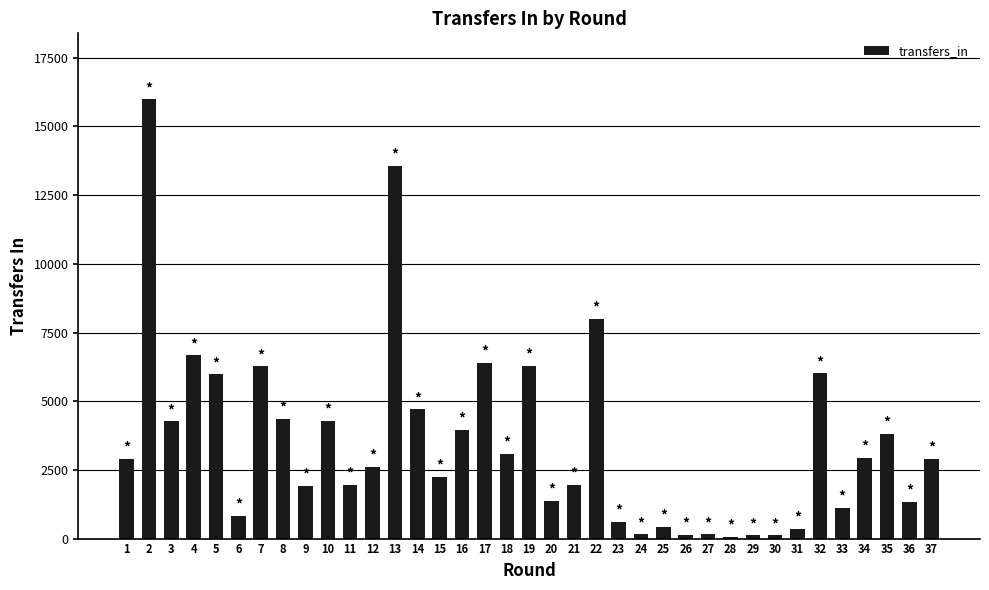

What is the difference between the maximum and minimum values?

15932